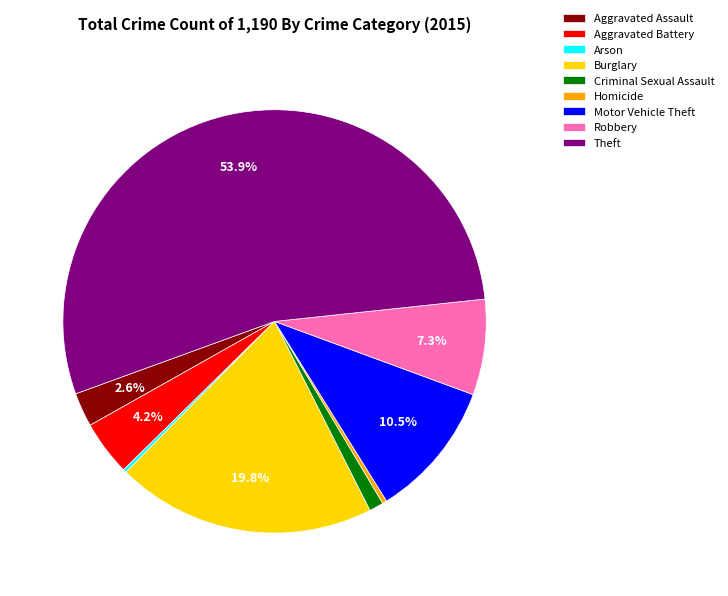

The Aggravated Assault slice represents 3% of the pie. True or false?

True